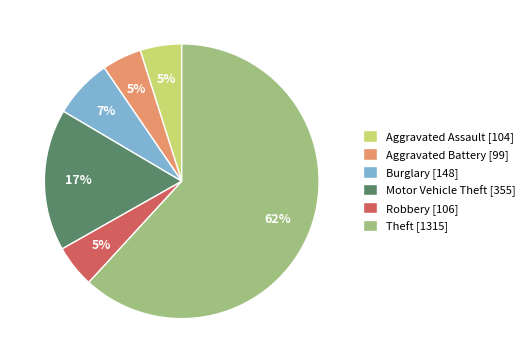

Combined, do Burglary [148] and Theft [1315] account for over 50%?

Yes